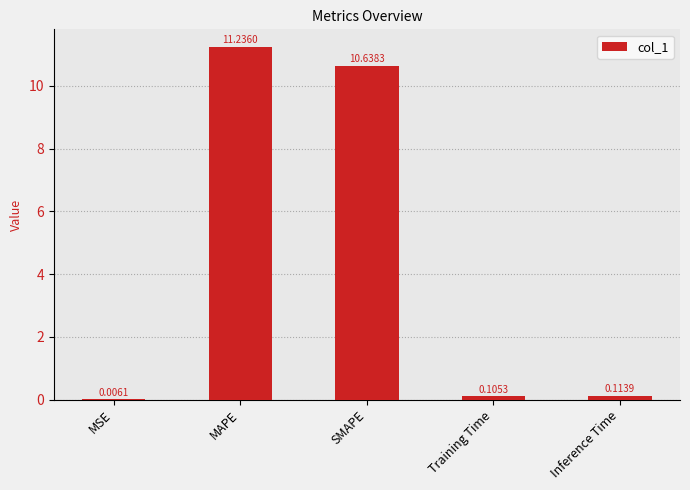

How many data points does each series have?

5